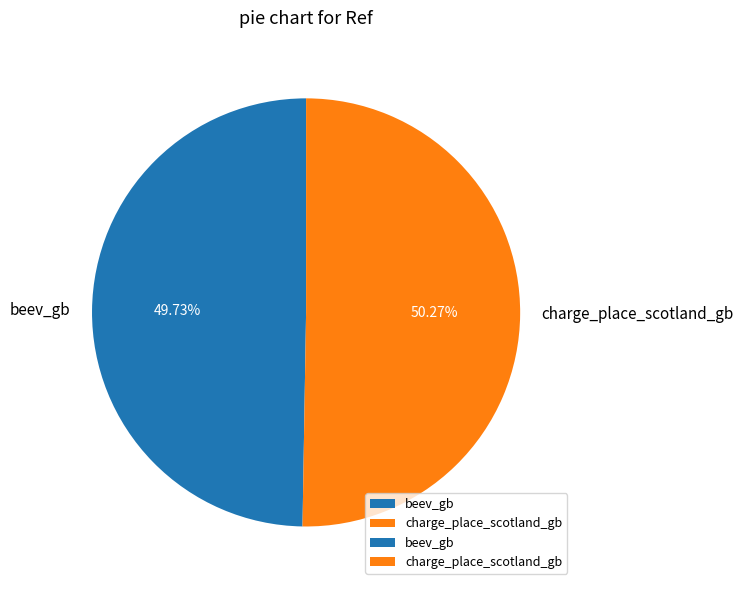

What is the ratio of the value at beev_gb to the value at charge_place_scotland_gb?

1.0